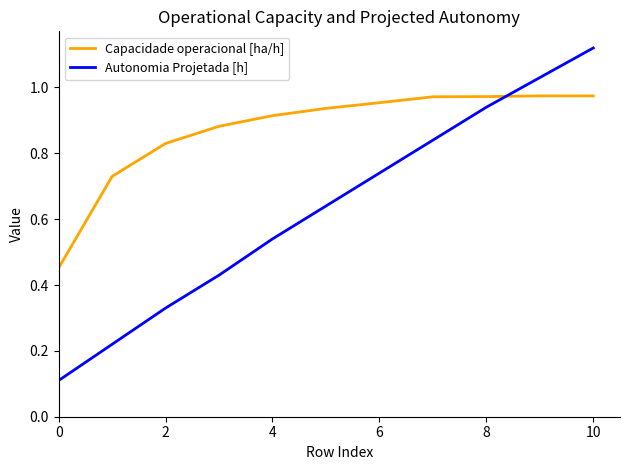

Which series has the largest range (max minus min)?

Autonomia Projetada [h]